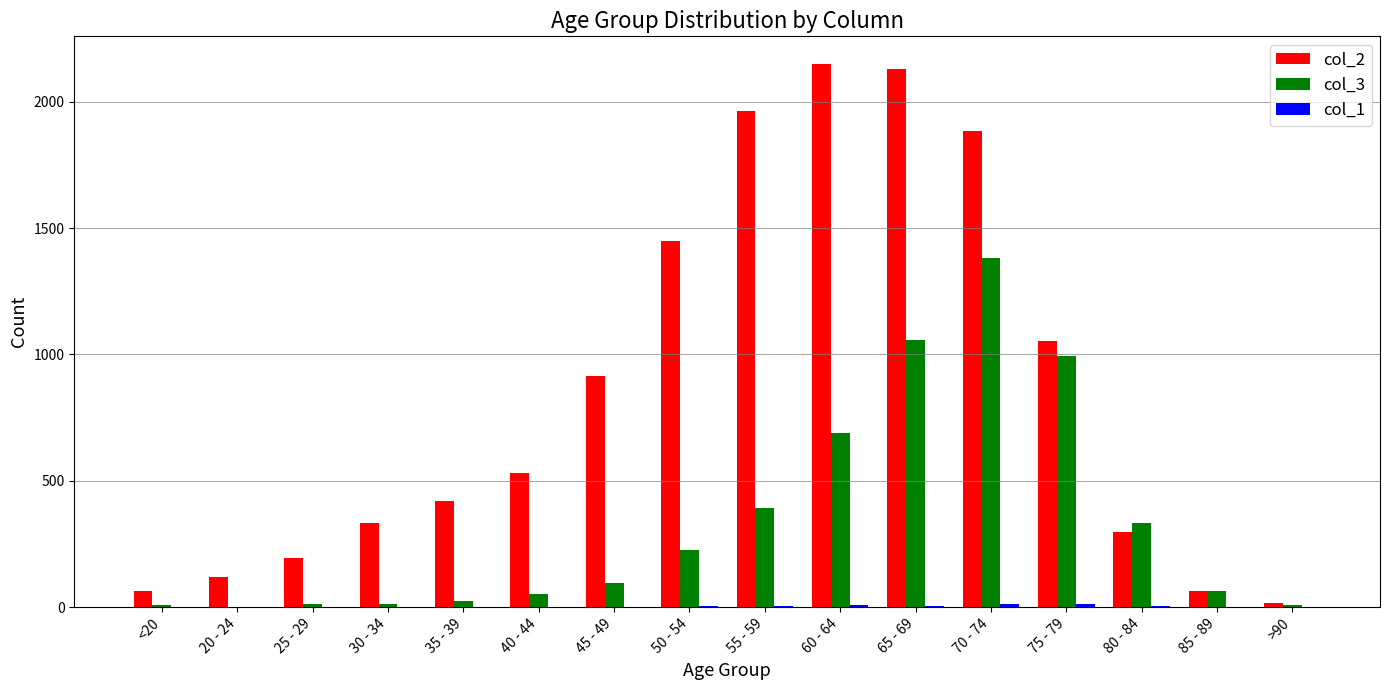

Is it true that col_2 equals 2917 at 65 - 69?

False